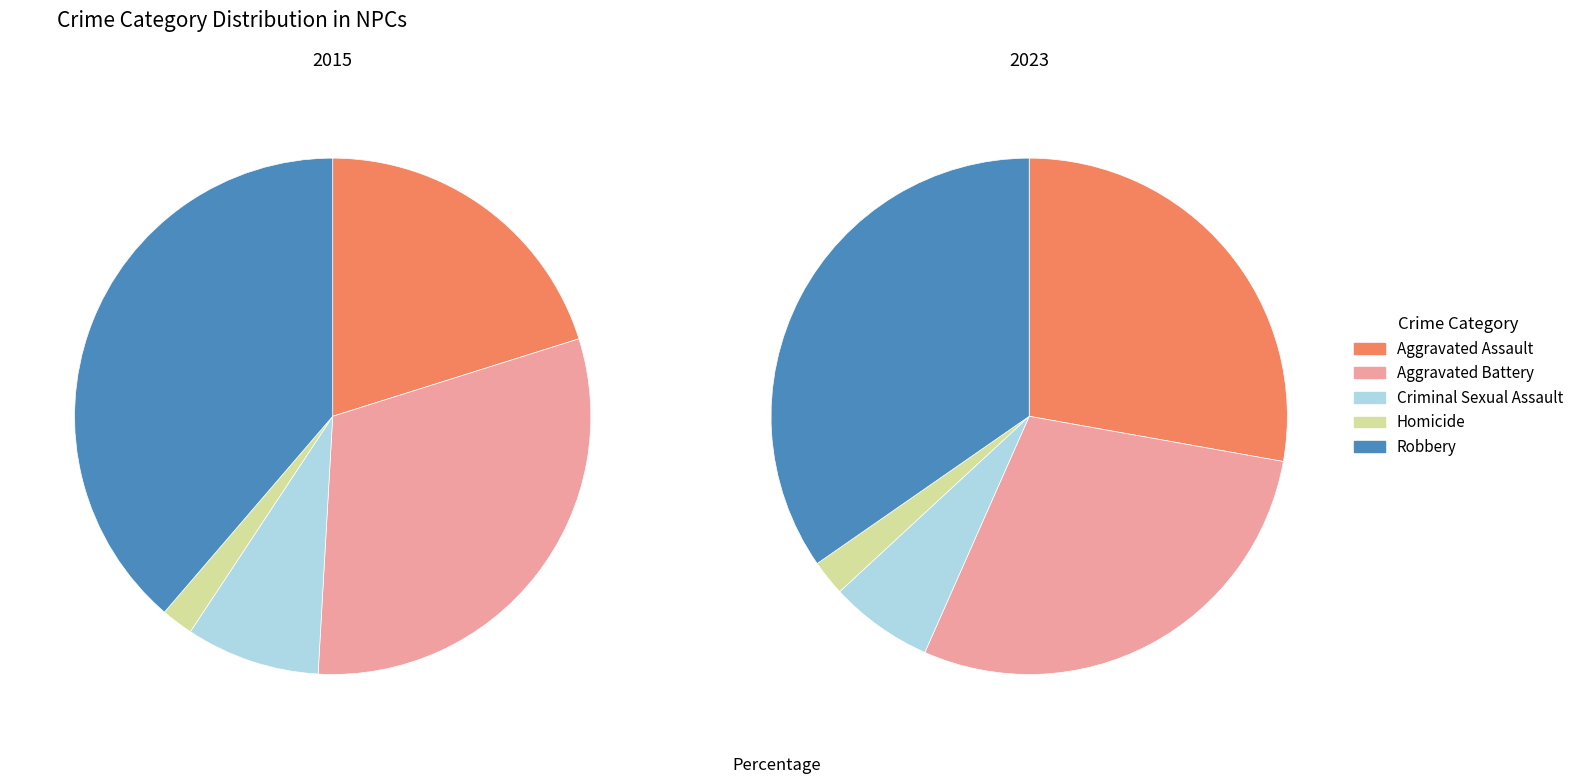

To the nearest percent, what is the combined percentage of Robbery and Criminal Sexual Assault?

41%